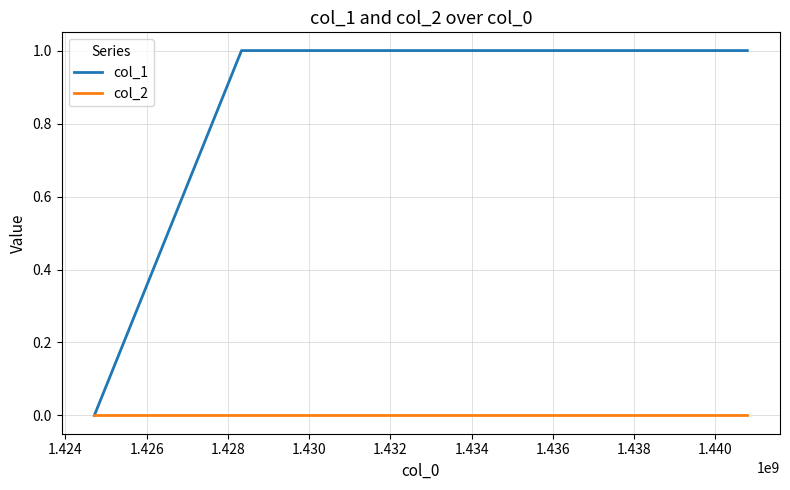

List the series in order of their overall mean, lowest first.

col_2, col_1